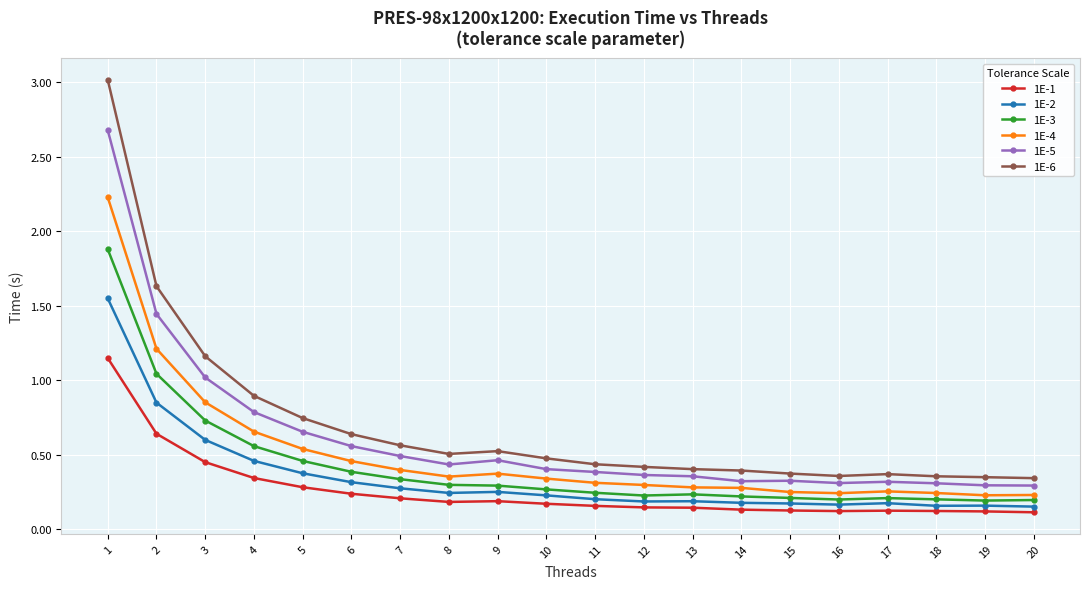

Is the value of 1E-6 at 6 greater than the value of 1E-3 at 4?

Yes